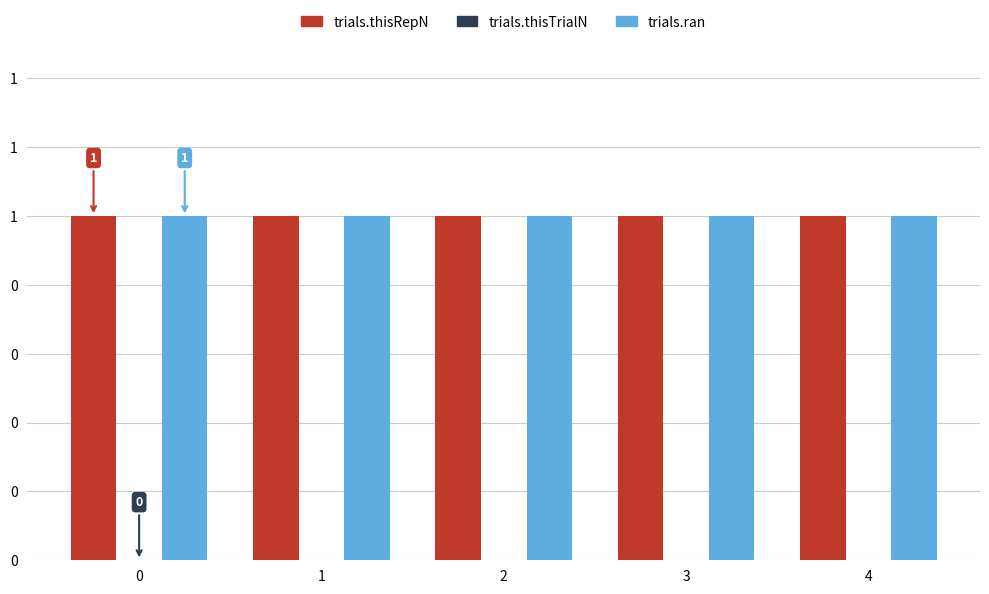

Between 0 and 2, which series saw the biggest shift?

trials.thisRepN